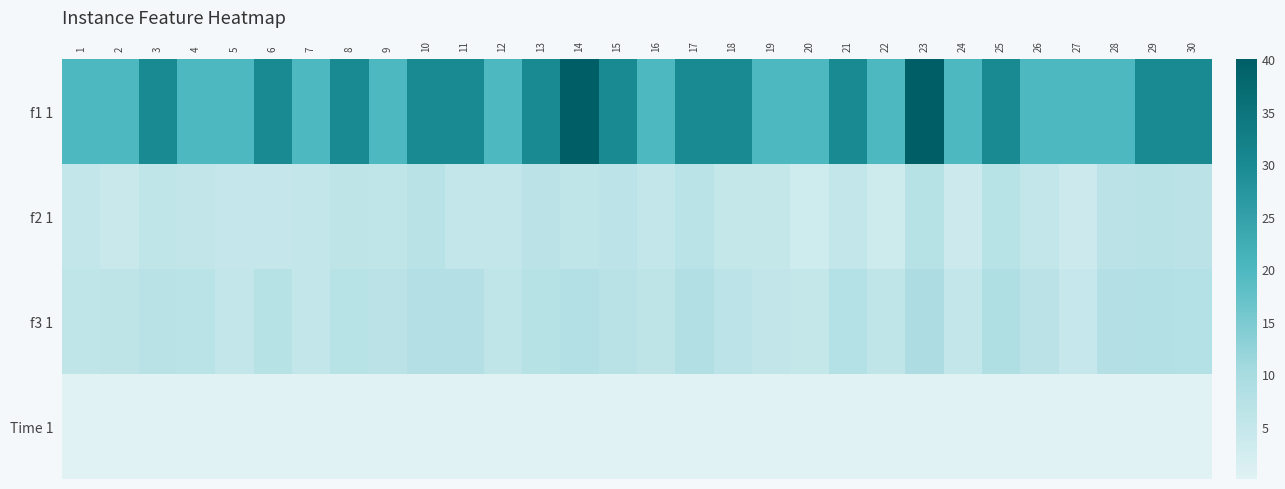

Rank the series at 11 from lowest to highest value.

Time 1, f2 1, f3 1, f1 1